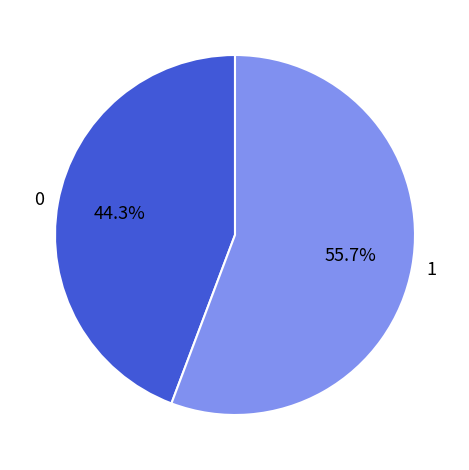

What is the total percentage of 1 and 0?

100.0%